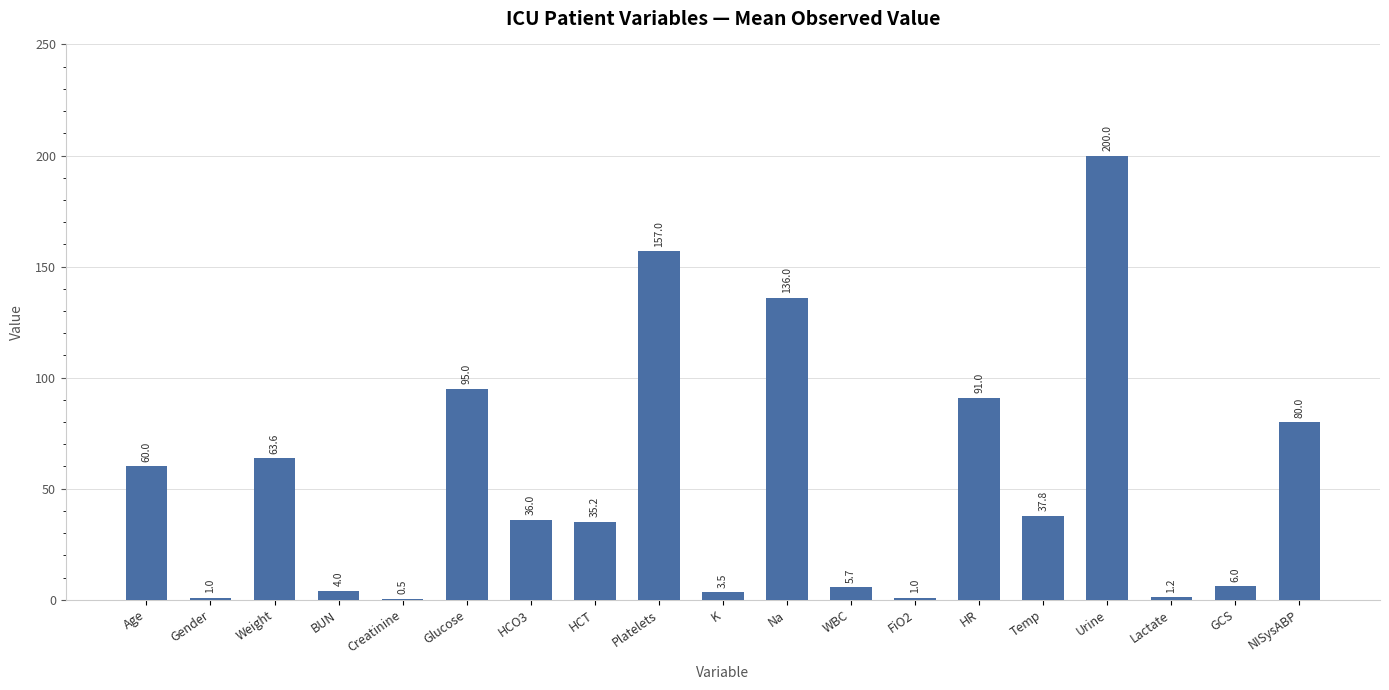

What is the sum of the values at Urine and K?

203.5